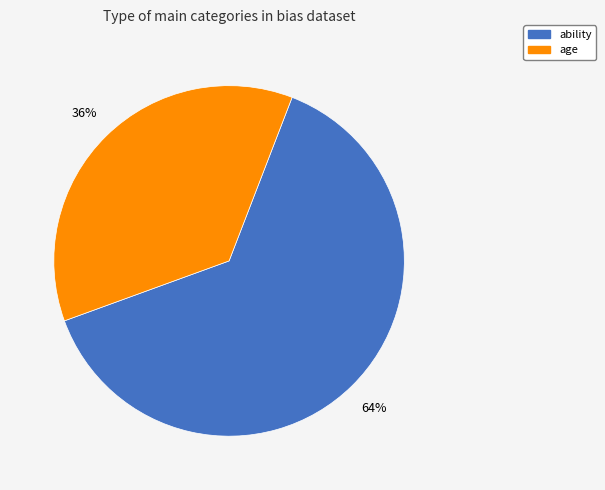

True or false: ability accounts for 35% of the total.

False